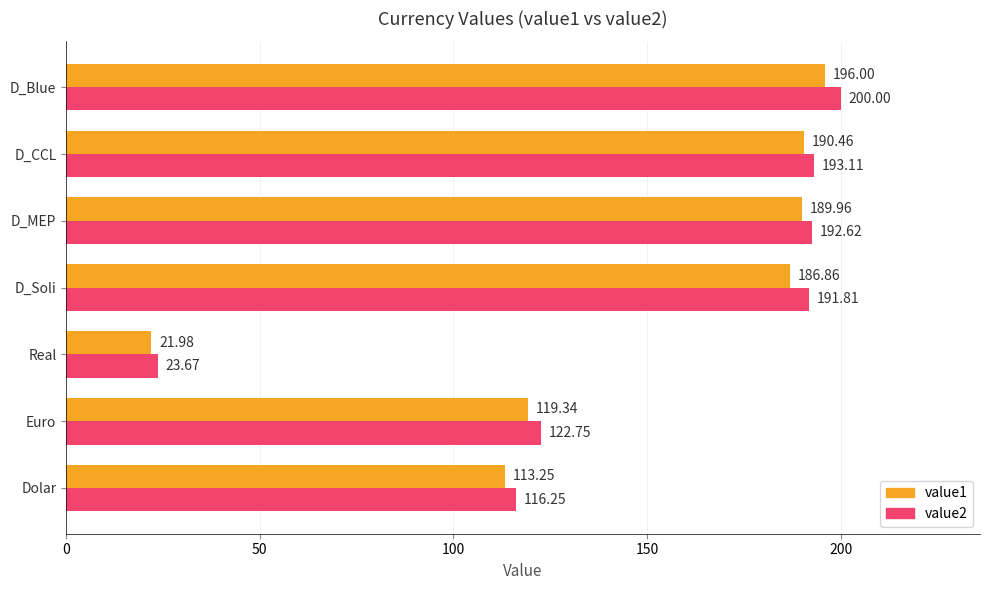

What is the average value of the value2 series?

148.6